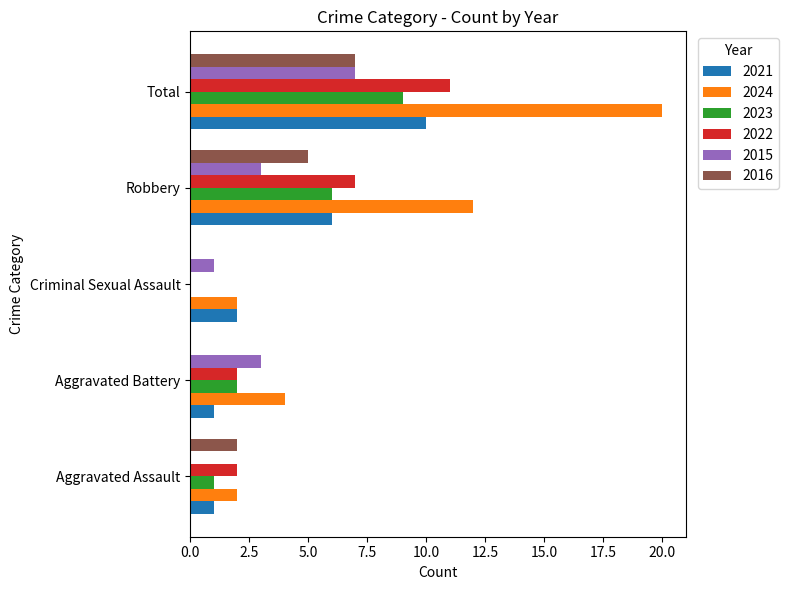

Which series changed the most between Aggravated Battery and Robbery?

2024